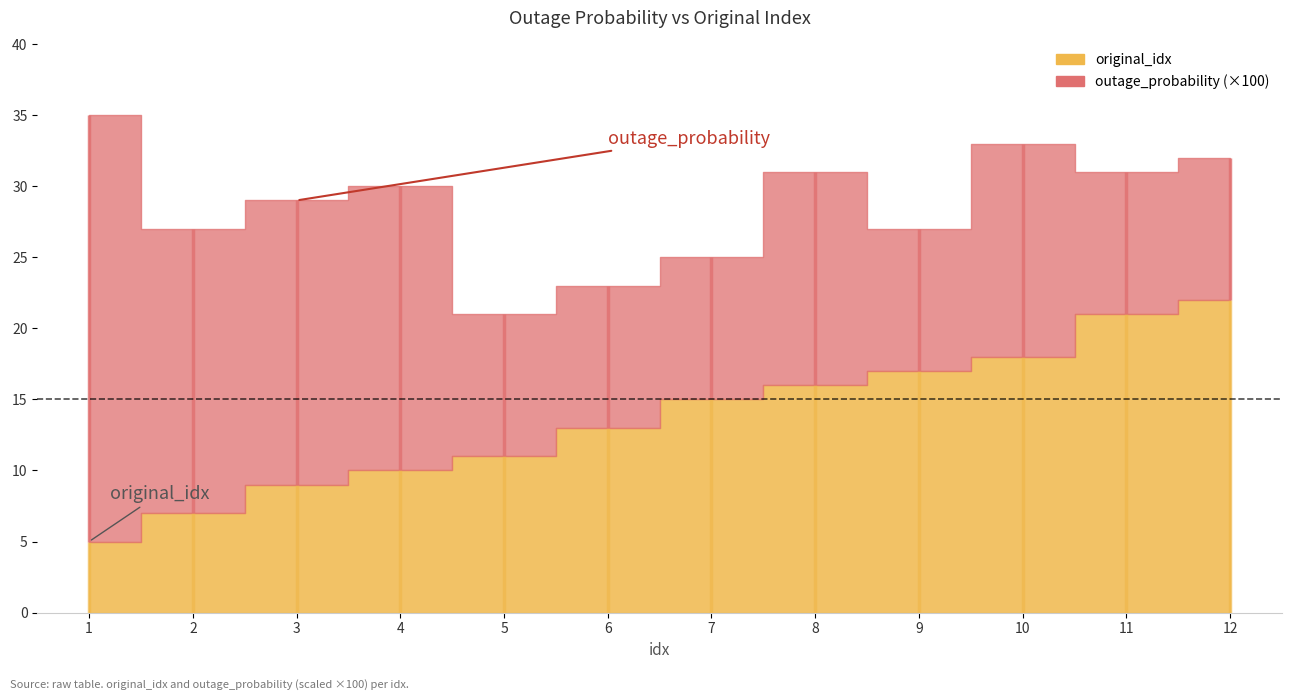

How many data points in original_idx are less than 15?

6